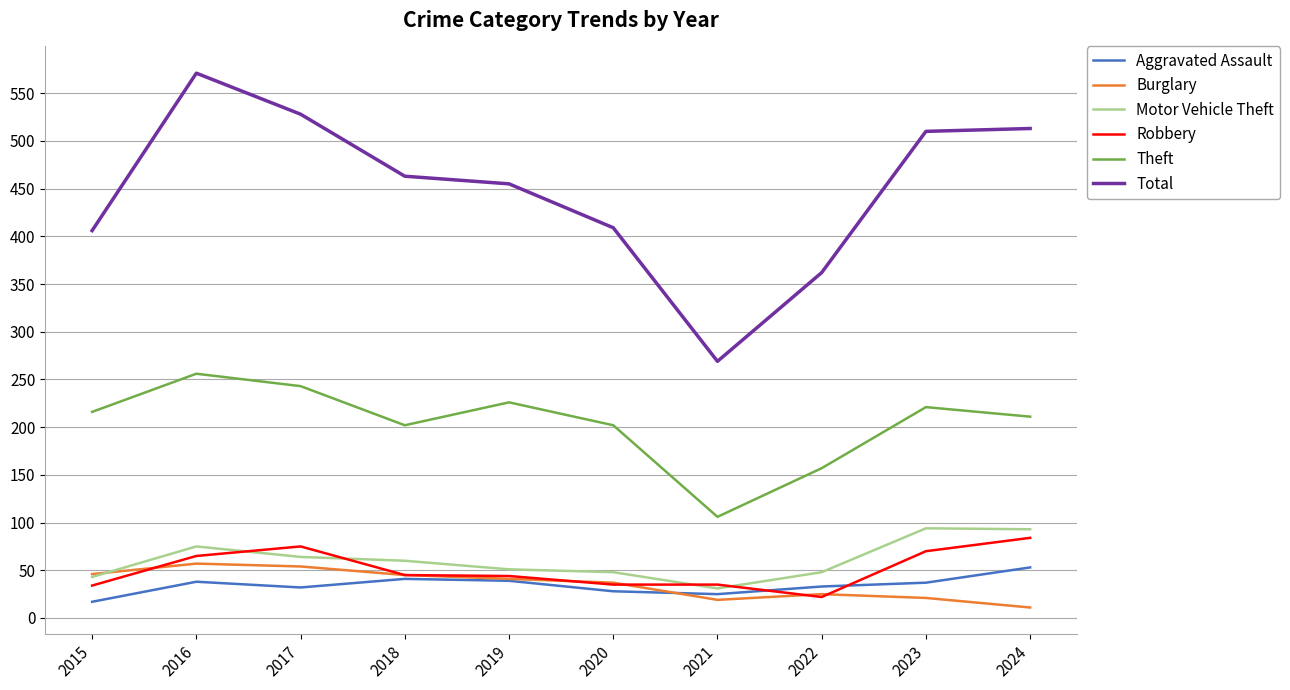

In Aggravated Assault, how many points are higher than both neighbors (excluding endpoints)?

2